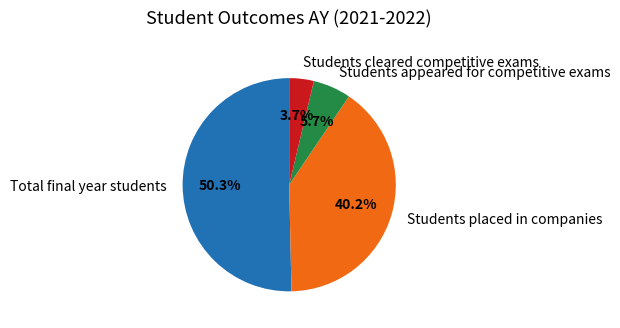

Which has a higher value, Total final year students or Students cleared competitive exams?

Total final year students